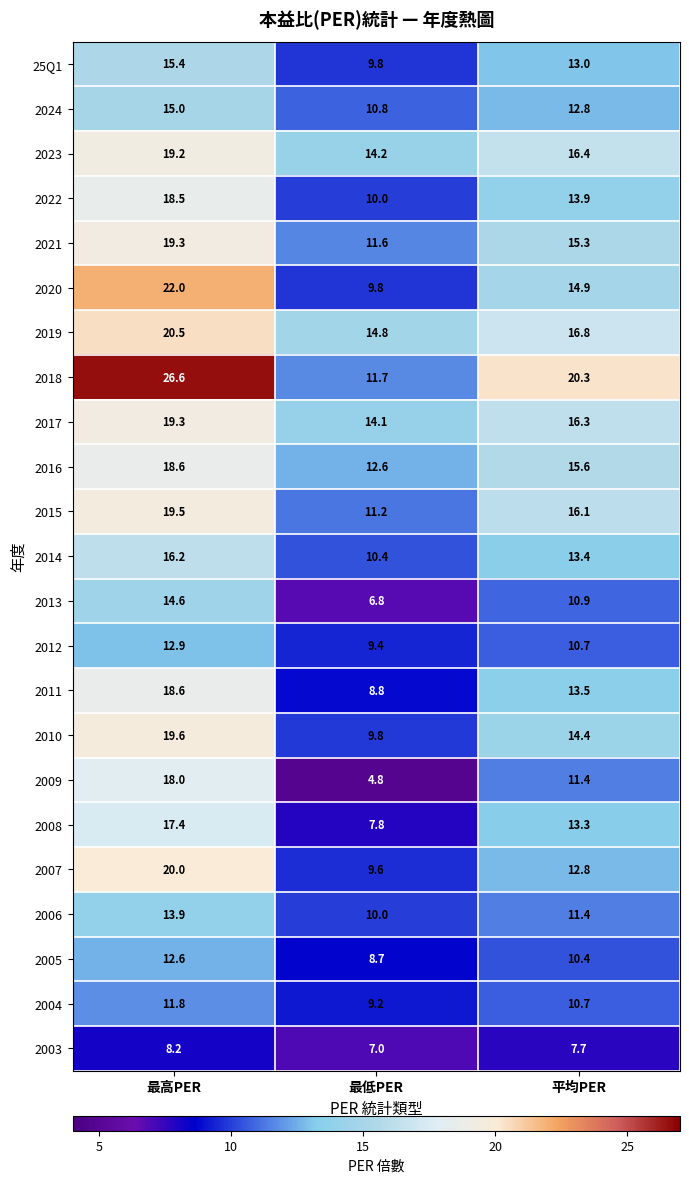

What is the sum of the 2004 values at 最高PER and 平均PER?

22.5